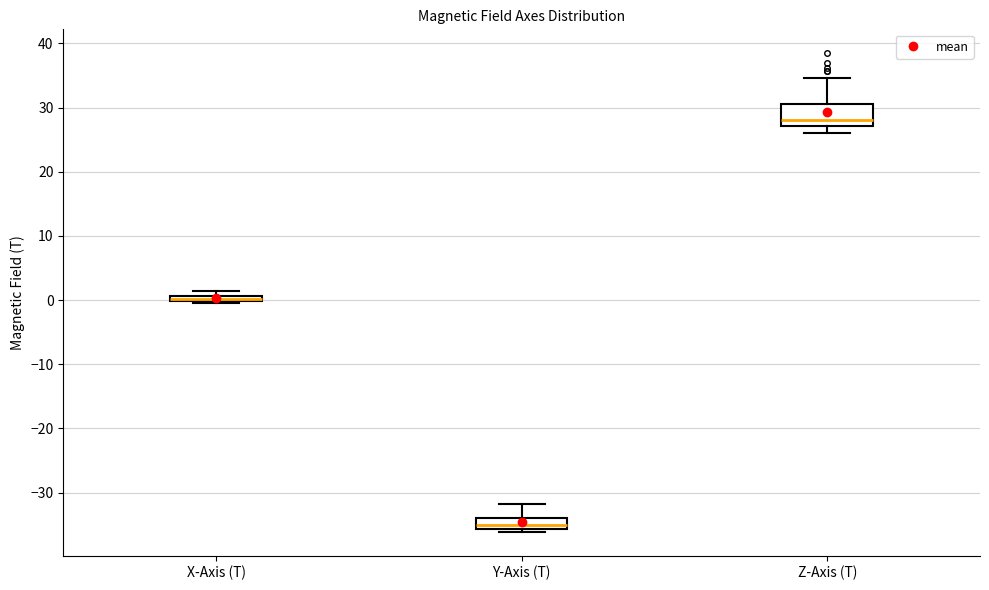

Which box is the tallest, from its lower edge to its upper edge?

Z-Axis (T)